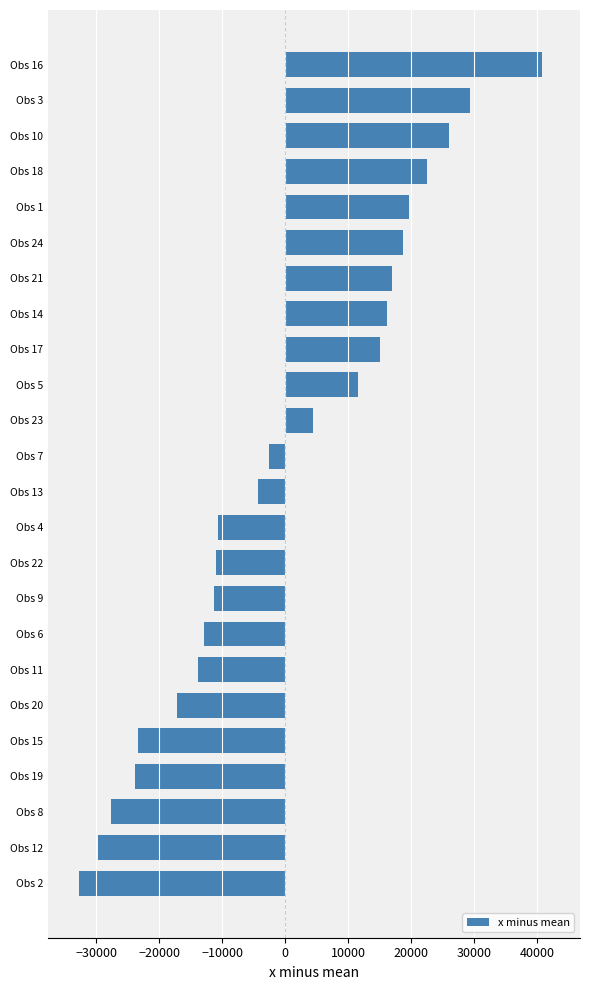

How many categories are shown in the chart?

24